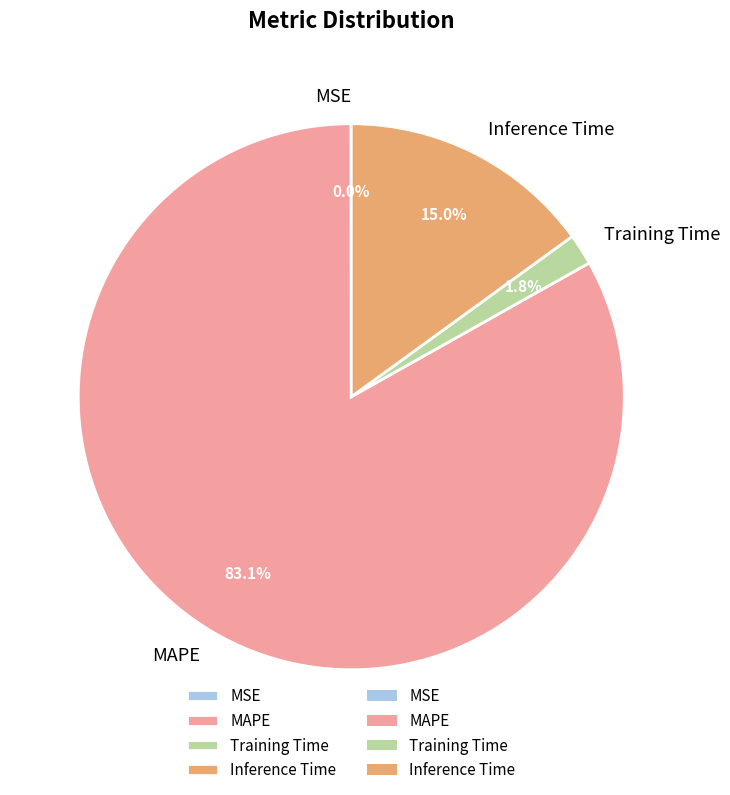

What is the largest slice in the pie chart?

MAPE